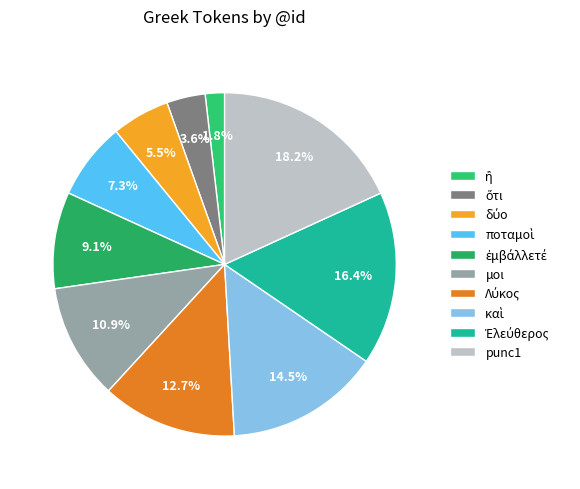

How many segments does this pie chart have?

10